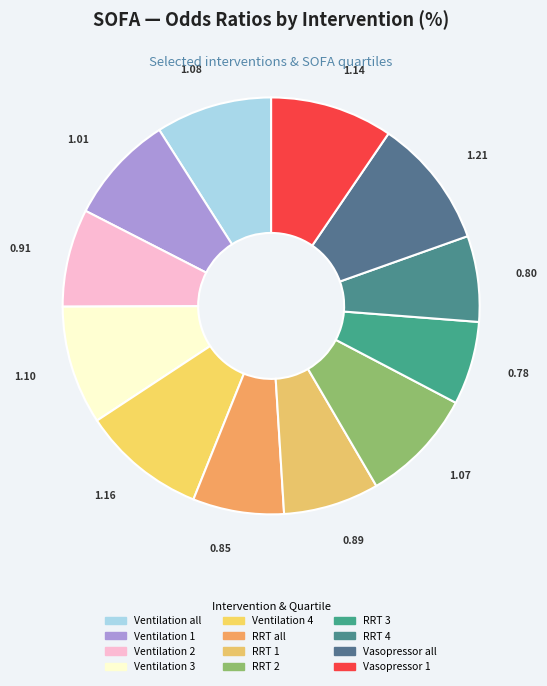

How many segments does this pie chart have?

12